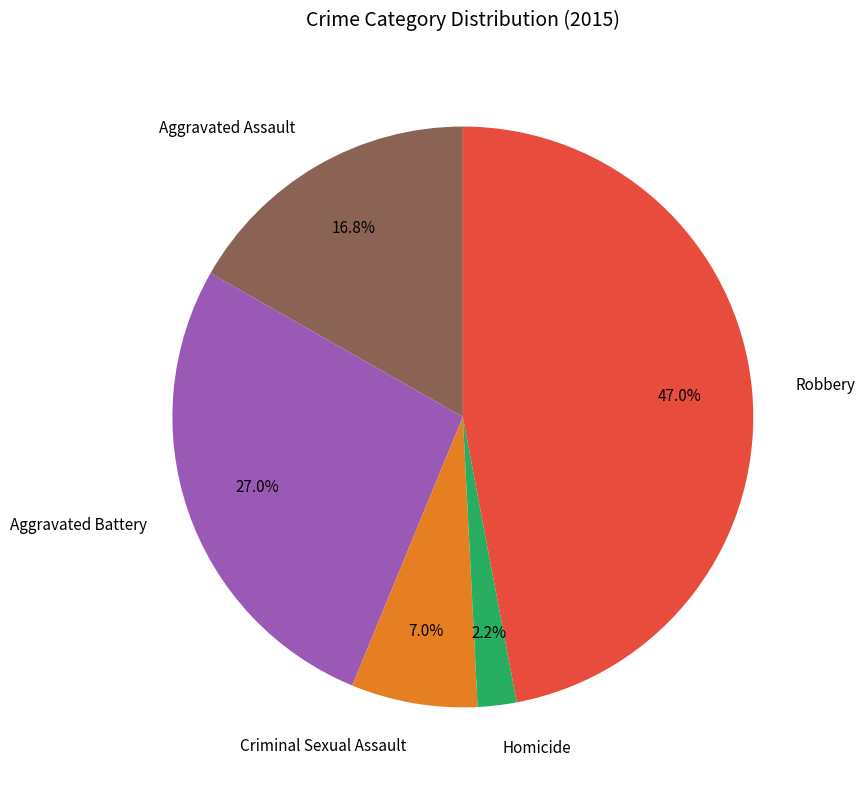

What is the smallest slice in the pie chart?

Homicide